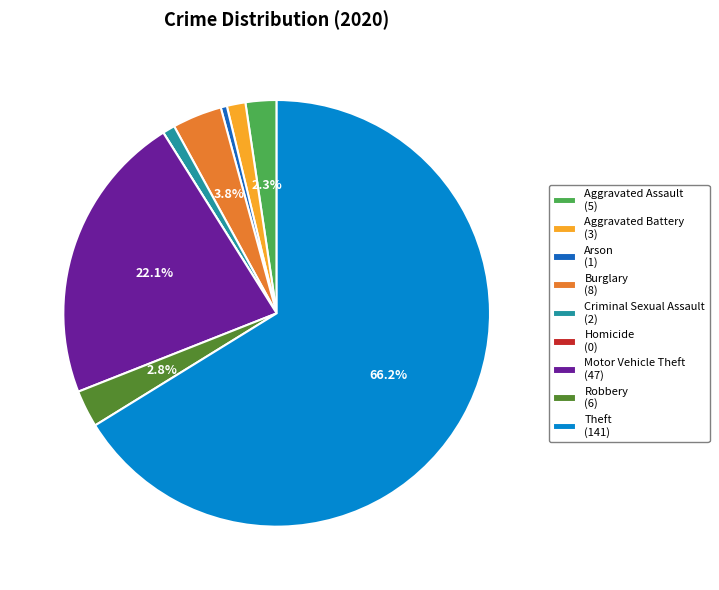

Do Aggravated Battery and Burglary together represent more than half of the pie?

No